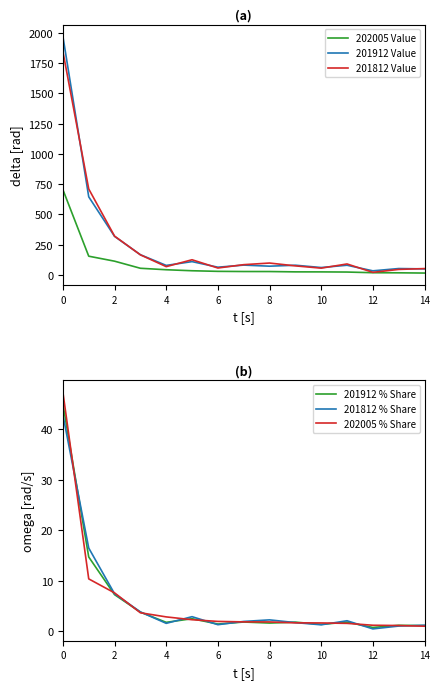

How many lines are shown in the chart?

6